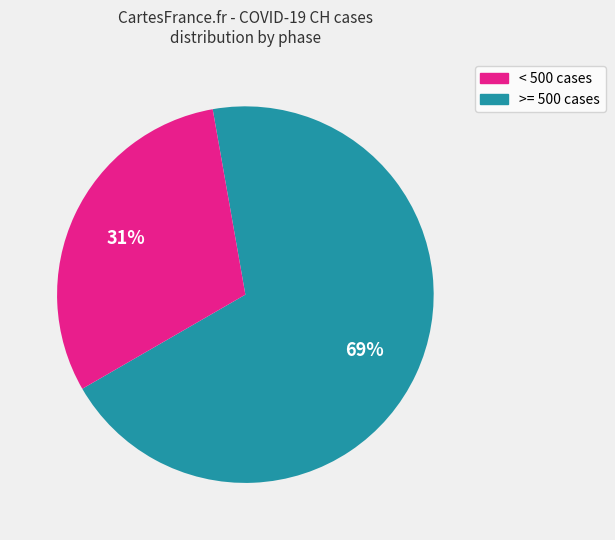

To the nearest percent, what portion does < 500 cases represent?

69%